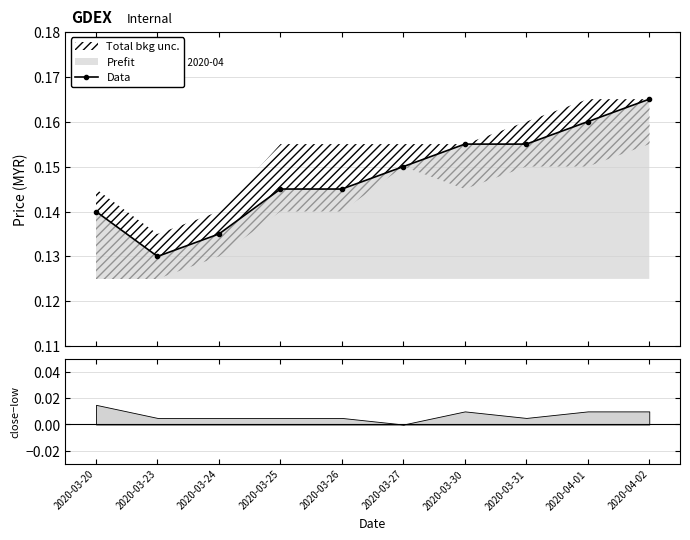

At which label is the value closest to 0?

2020-03-23